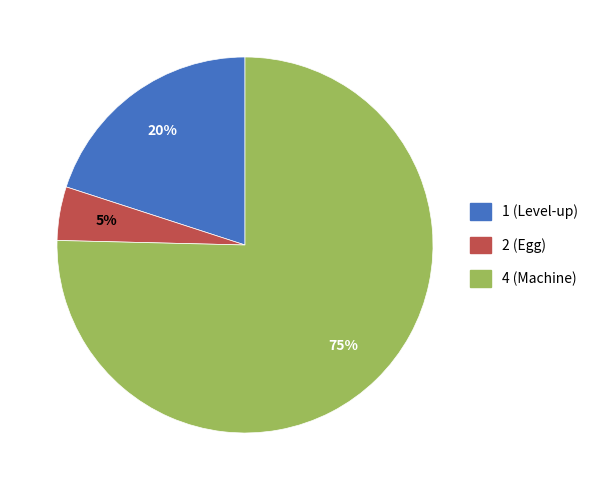

Is the sum of 1 (Level-up) and 4 (Machine) greater than half?

Yes